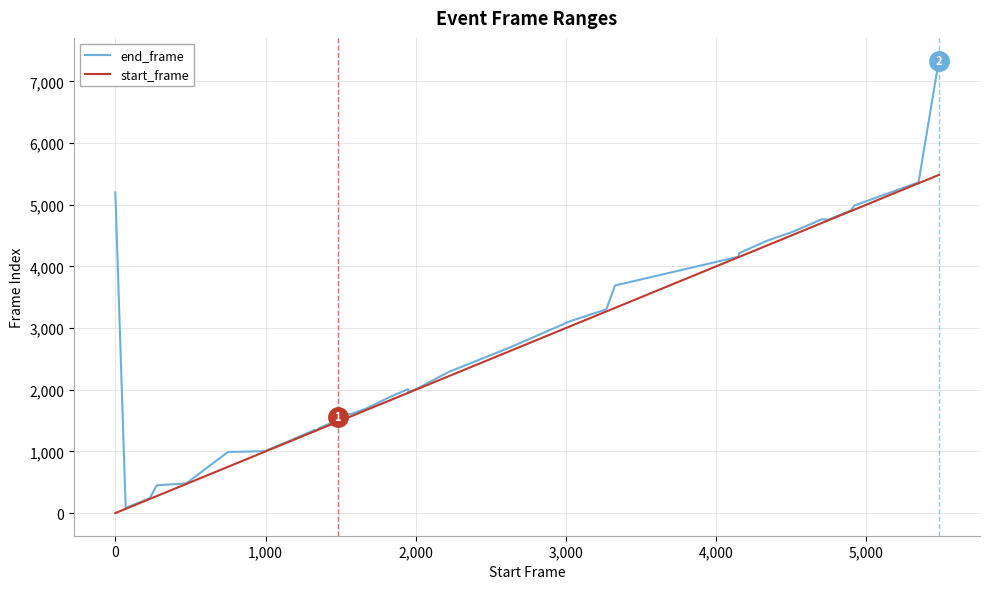

How many lines are shown in the chart?

2